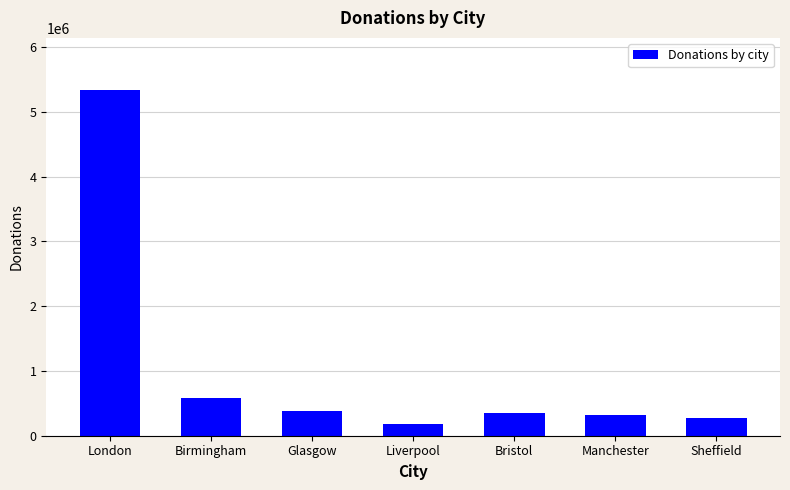

Which category has the lowest value across all series?

Liverpool